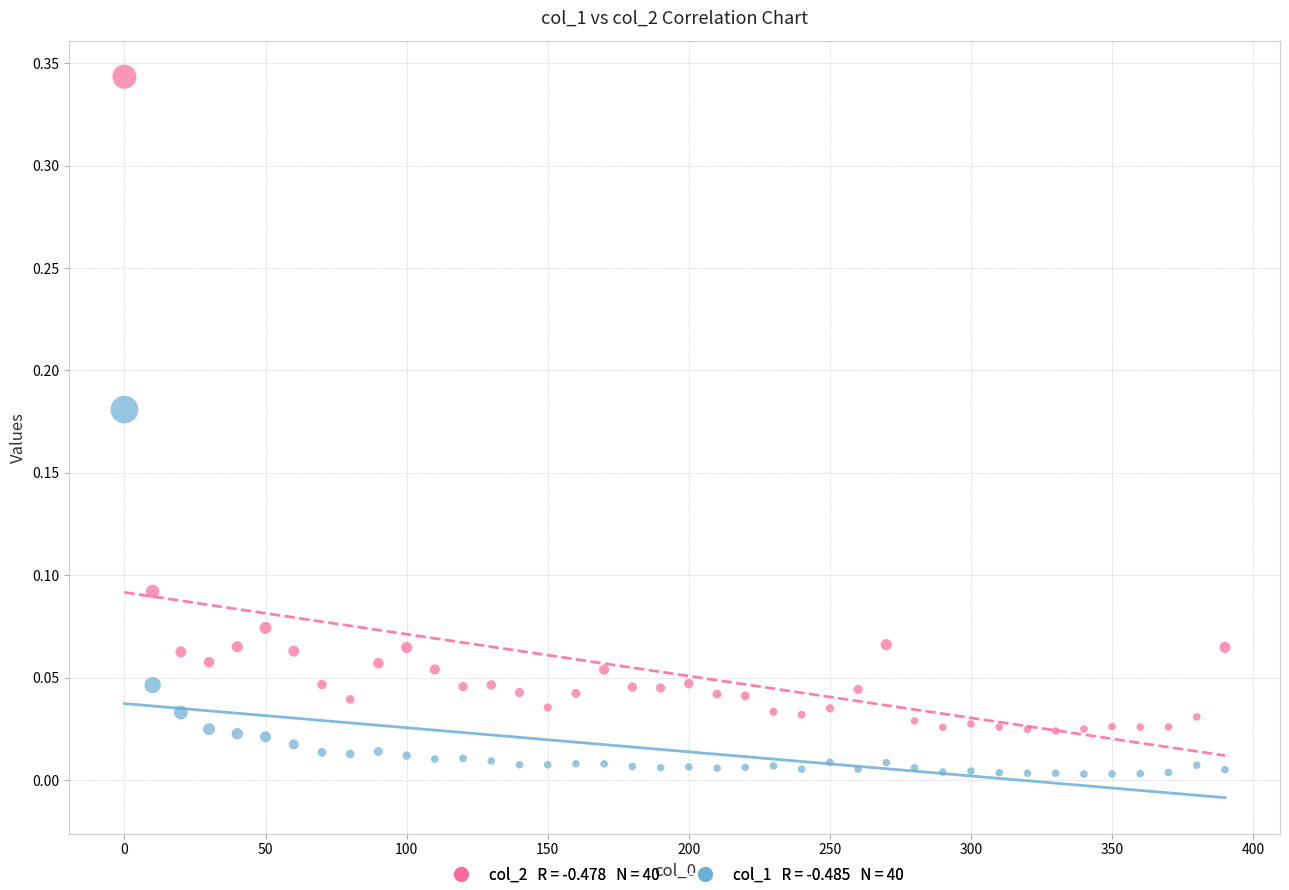

Across all data points, what is the range of X values (max minus min)?

390.0